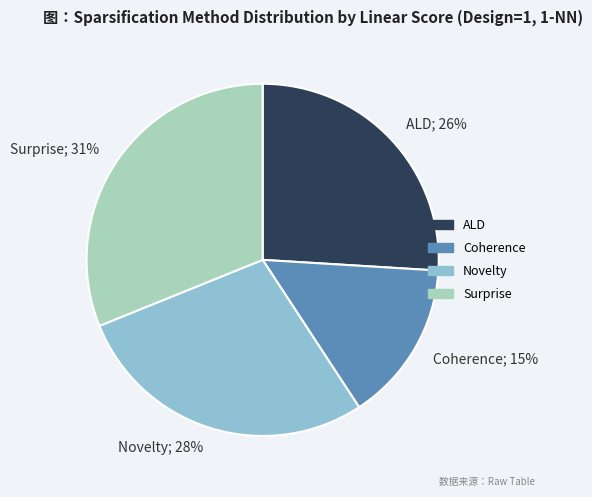

Is the sum of Surprise; 31% and ALD; 26% greater than half?

Yes